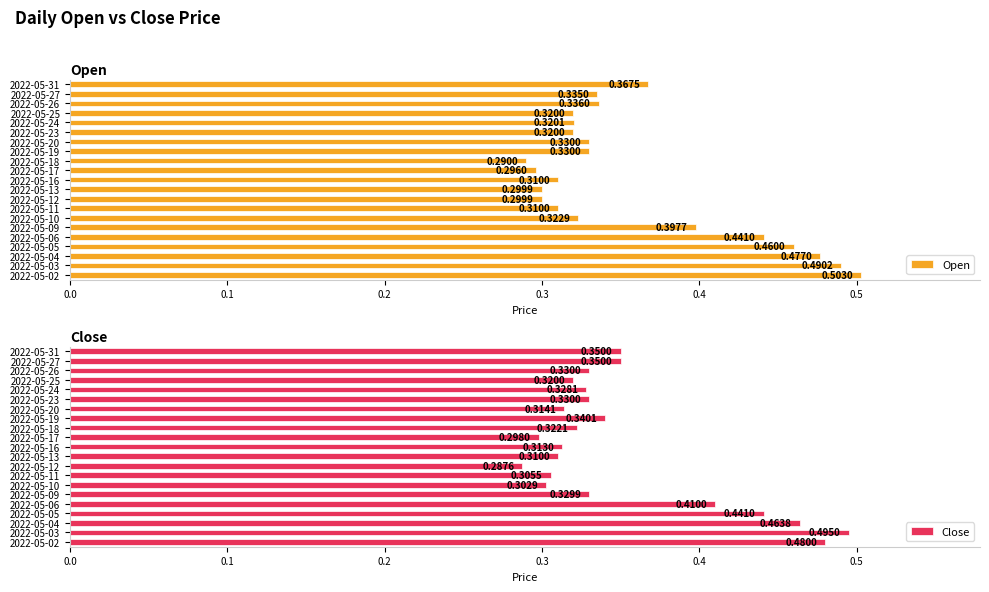

Which series has the largest total across all categories?

Open